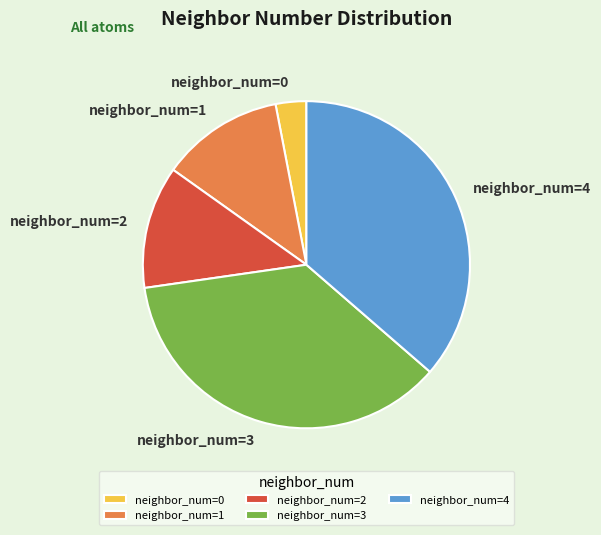

Is neighbor_num=1 the majority of the pie?

No